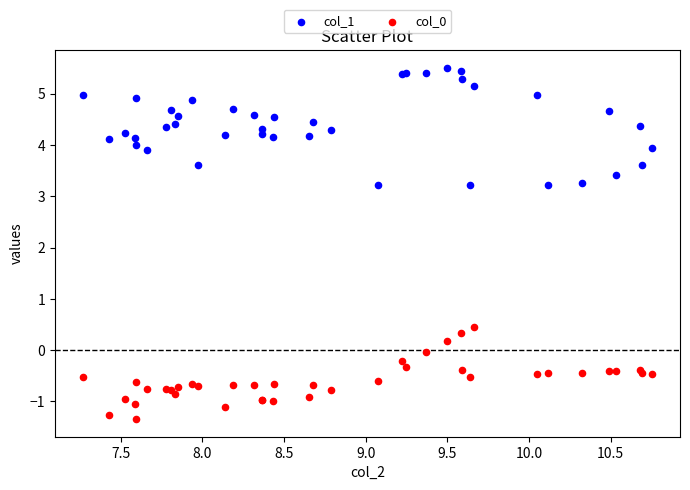

Which series has the largest Y range (max minus min)?

col_1